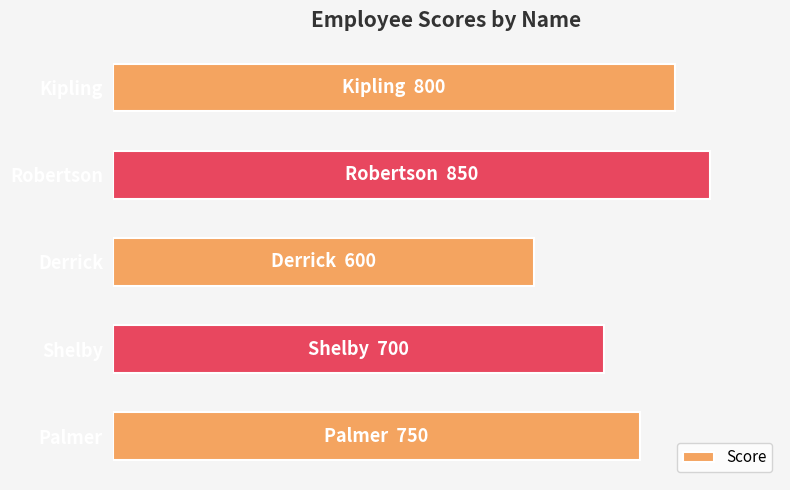

Does the chart contain stacked bars?

No